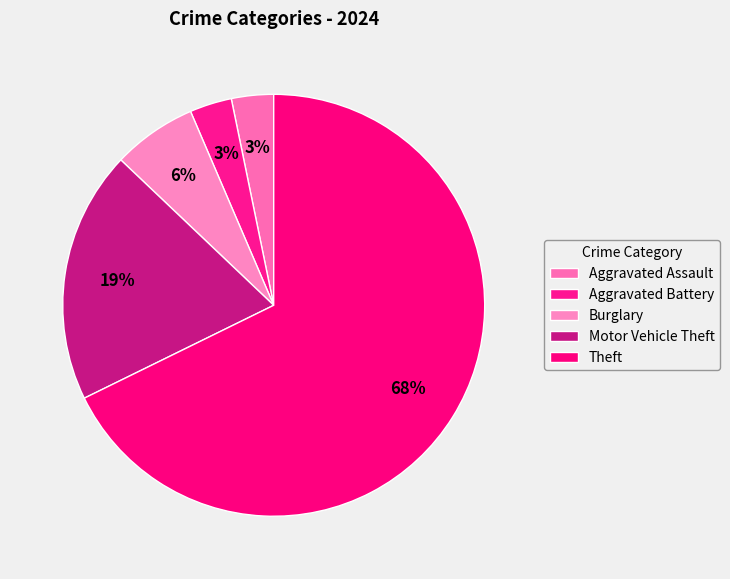

How many segments does this pie chart have?

5